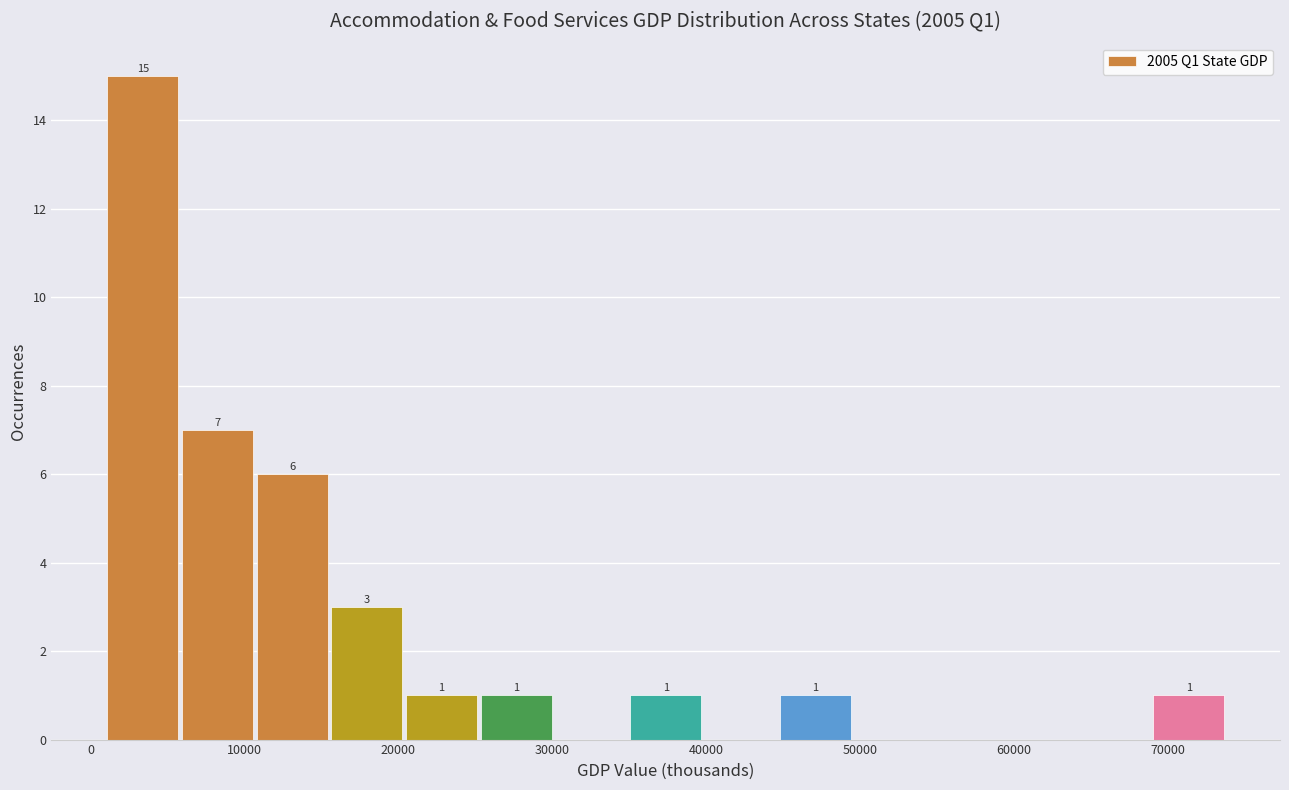

Which range on the x-axis has the tallest bar?

1000 to 6000